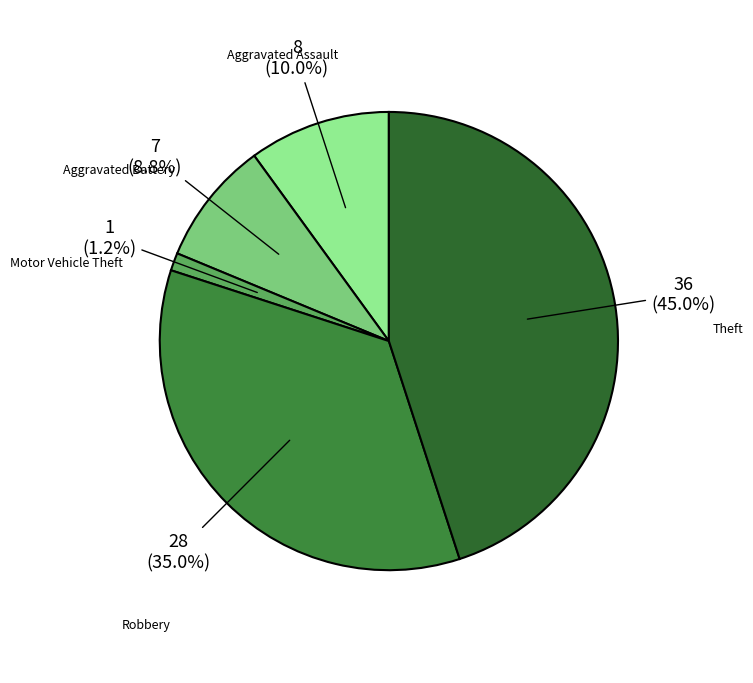

Which slice is the smallest?

Motor Vehicle Theft